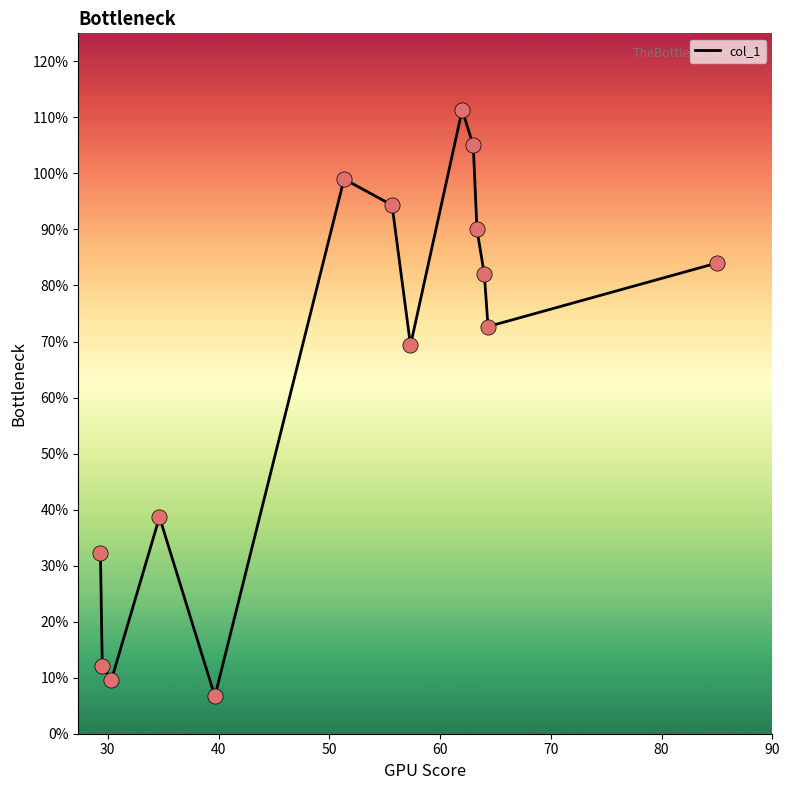

How many lines are shown in the chart?

1